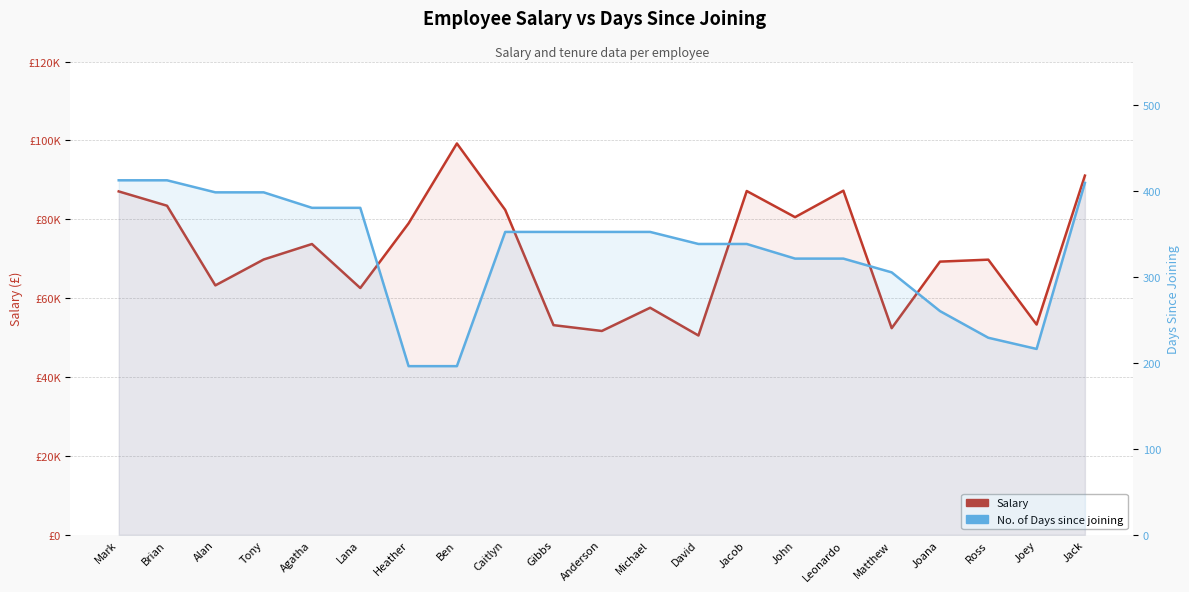

What is the highest value of the No. of Days since joining series?

412